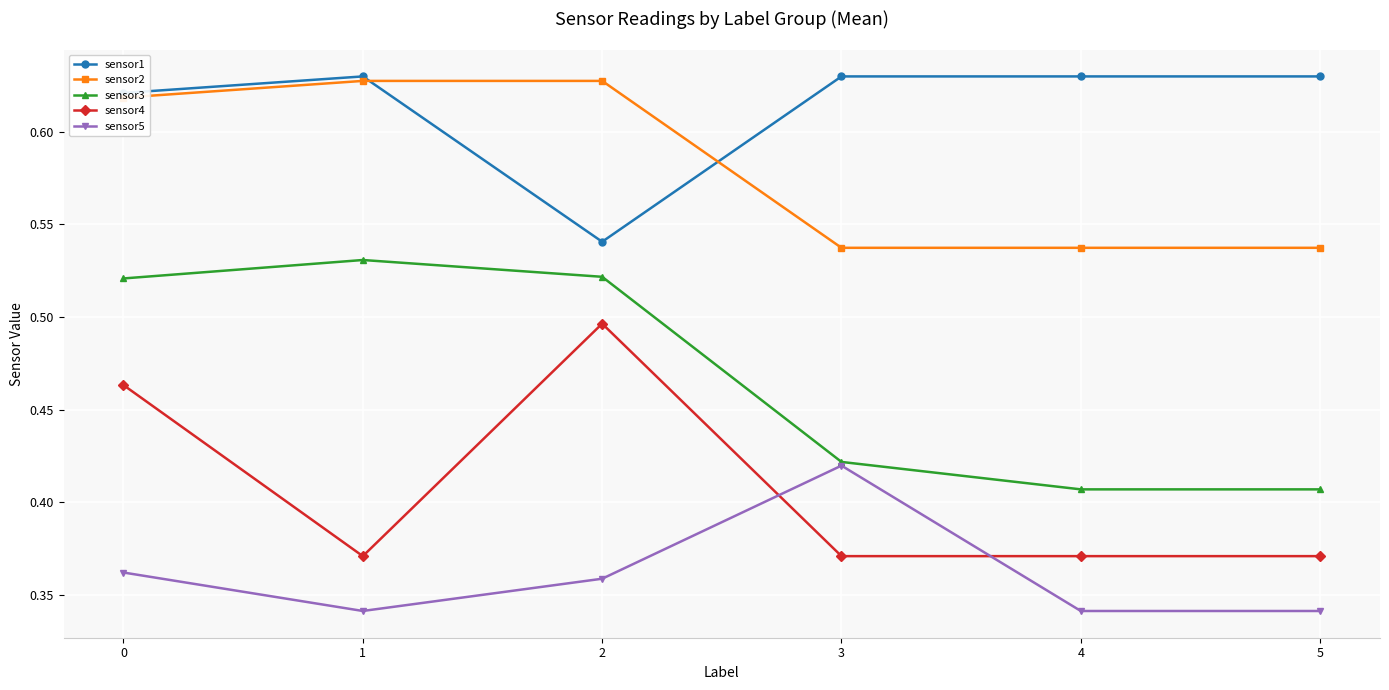

True or false: sensor2 has a value of 0.8 at 3.

False